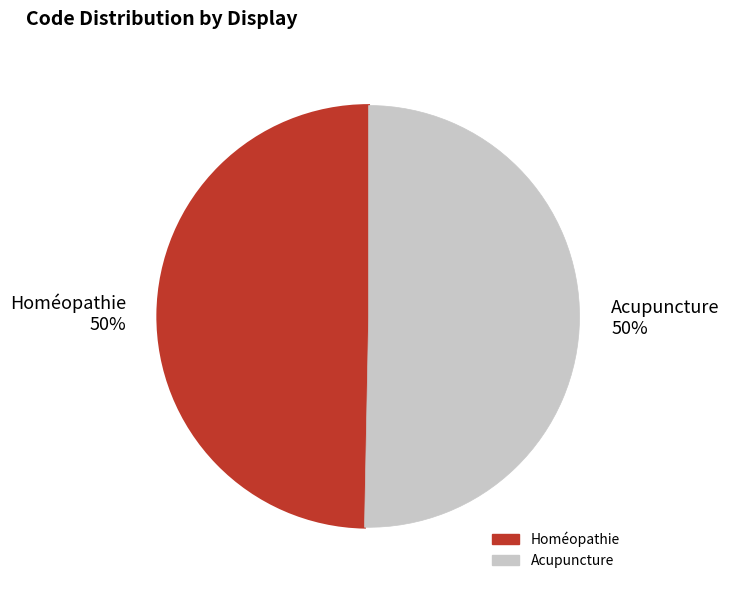

Combined, do Acupuncture and Homéopathie account for over 50%?

Yes